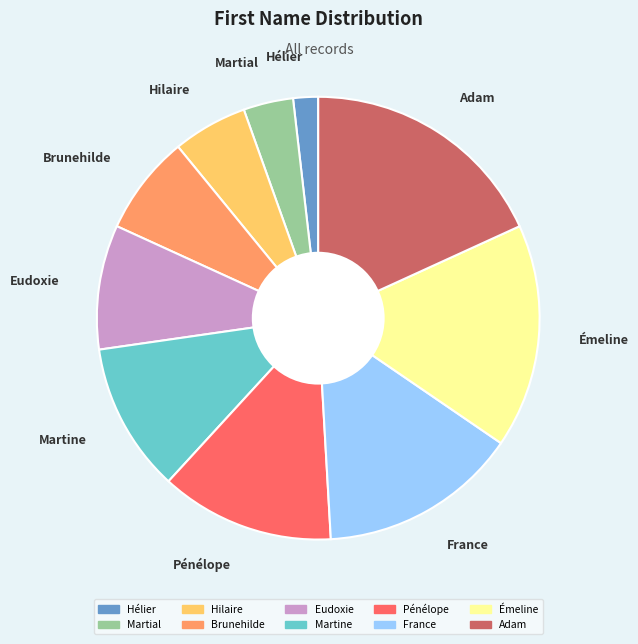

What is the largest slice in the pie chart?

Adam